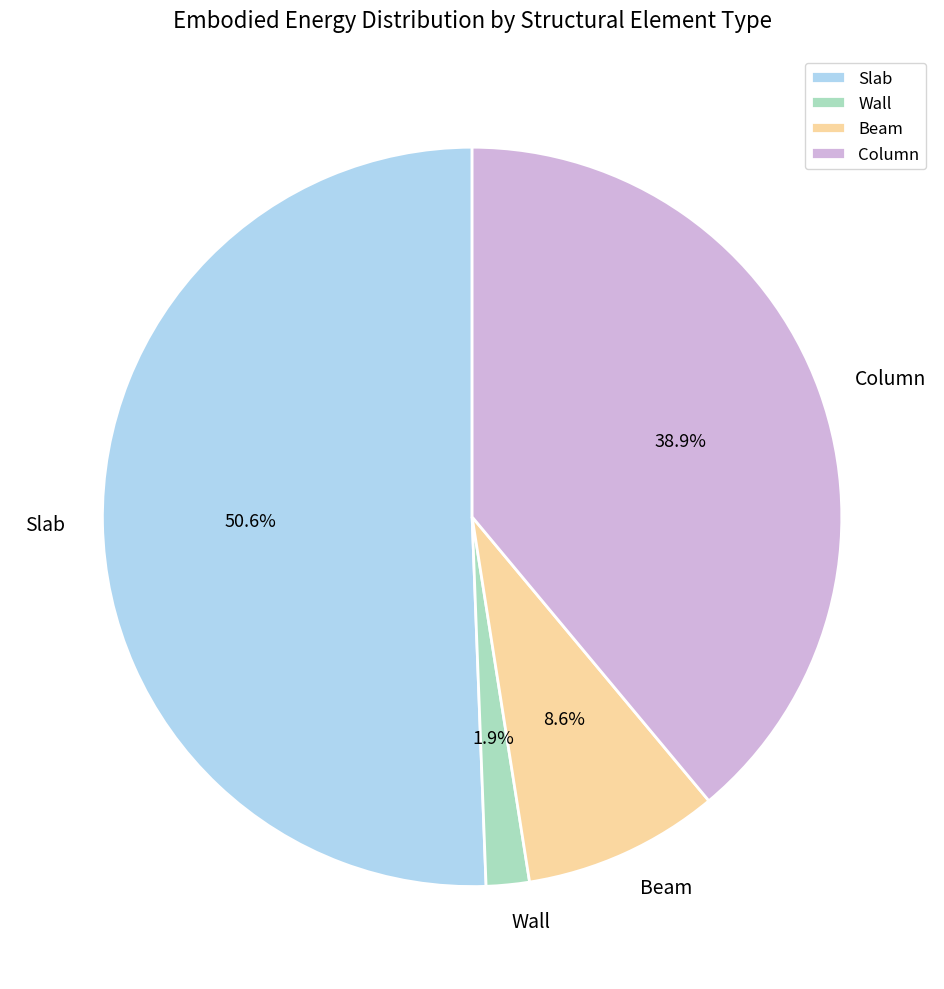

Does Slab account for over 50% of the chart?

Yes